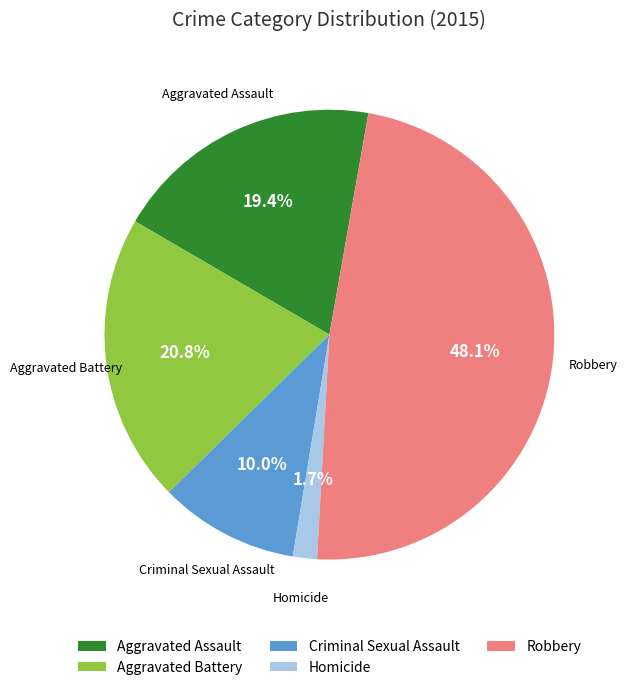

To the nearest percent, what is the average slice percentage?

20%